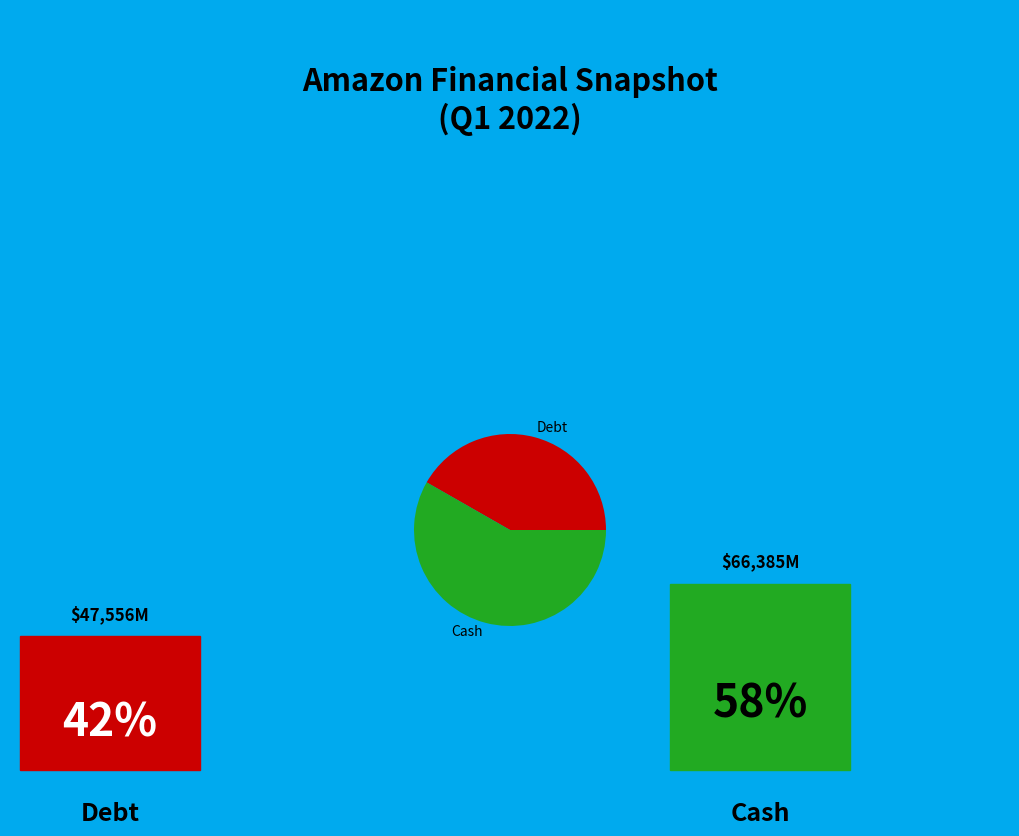

Is it true that Cash is 46% of the pie?

False